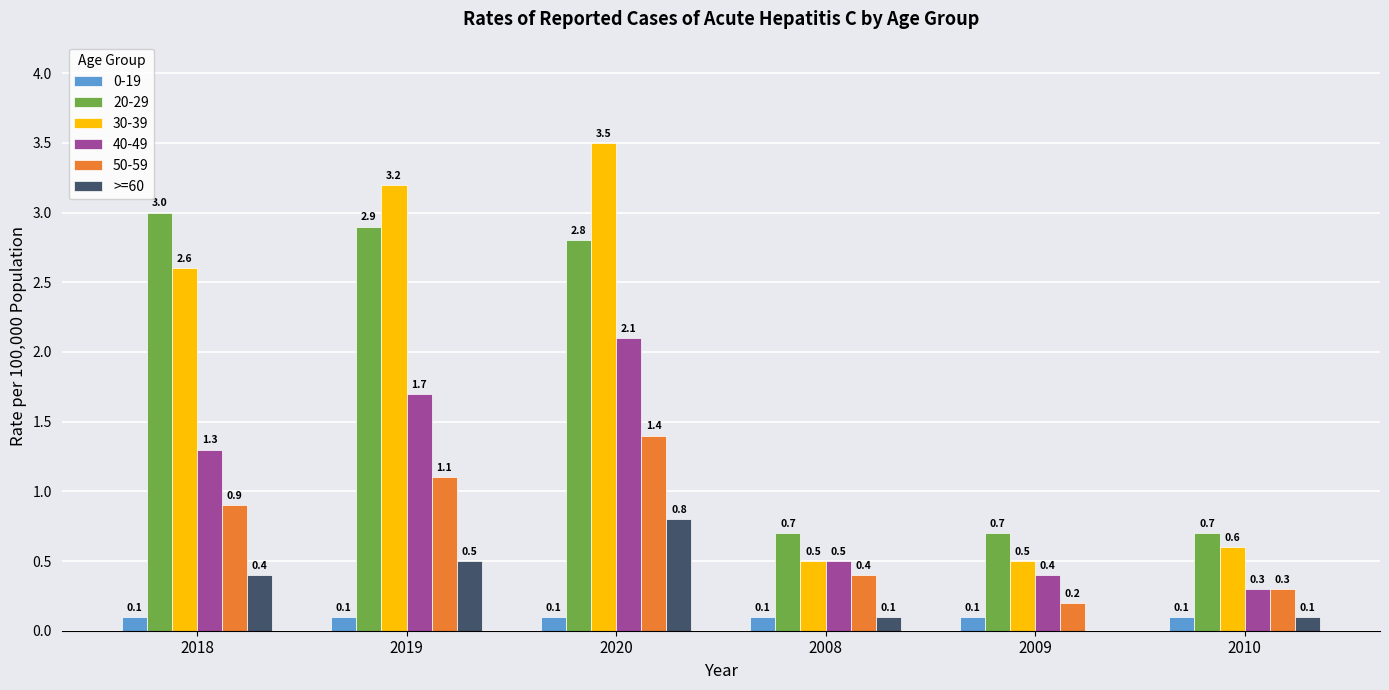

What value does the >=60 series have at 2020?

0.8